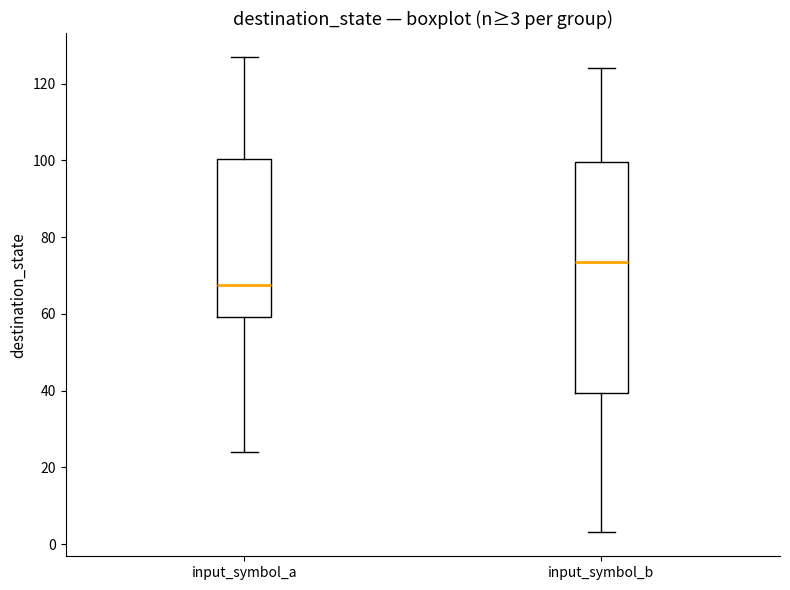

Which box is the tallest, from its lower edge to its upper edge?

input_symbol_b